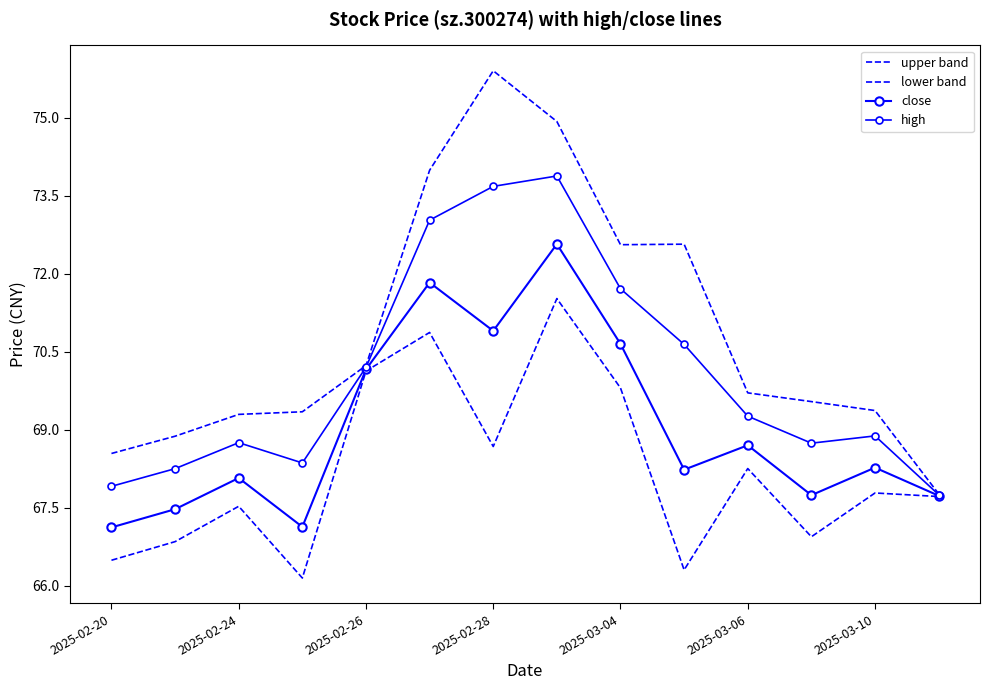

What are all the series names shown in the legend?

upper band, lower band, close, high